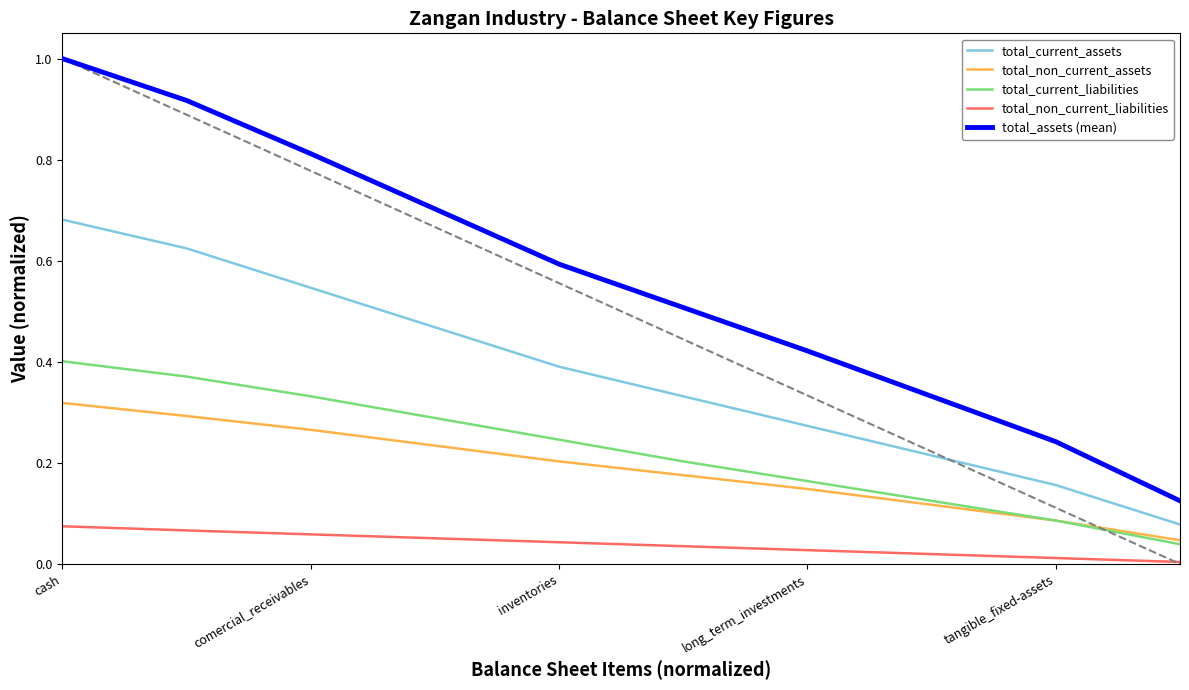

True or false: total_non_current_assets and total_current_assets cross at least once.

False